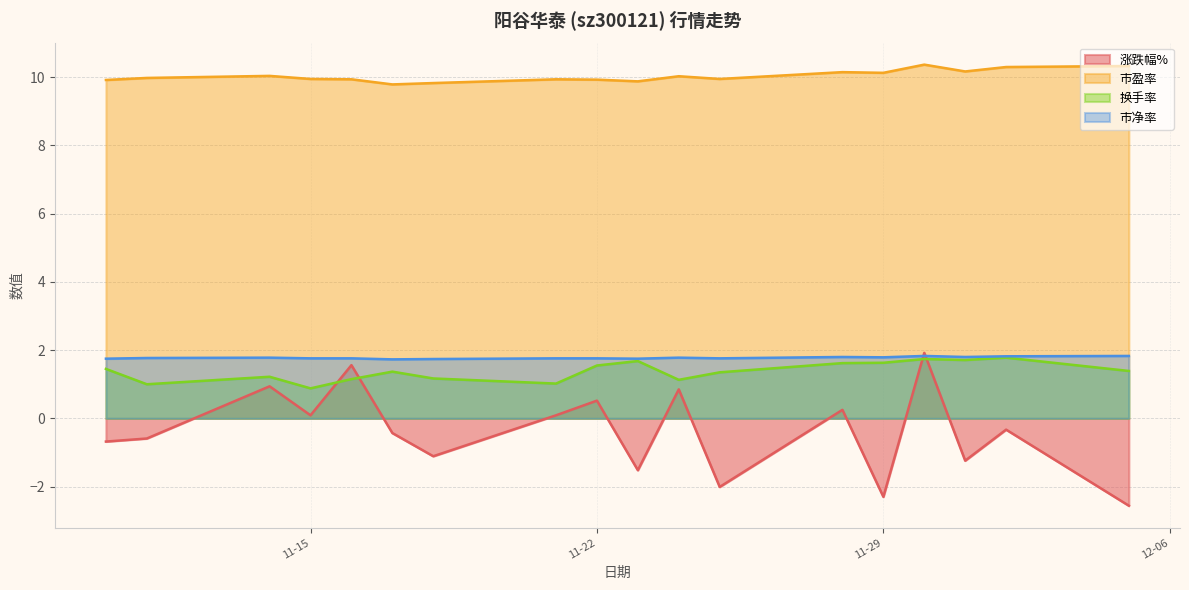

At which category is the sum across all series the highest?

2022-11-30